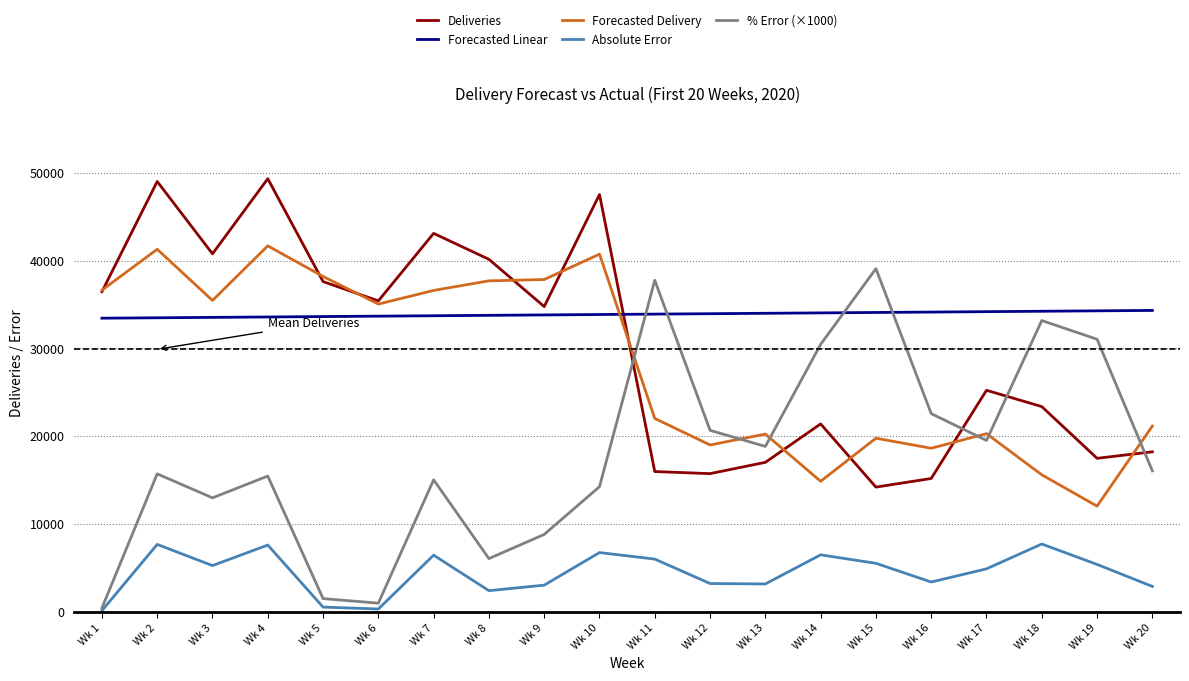

Rank the series by their maximum value, from lowest to highest.

Absolute Error, Forecasted Linear, % Error (×1000), Forecasted Delivery, Deliveries